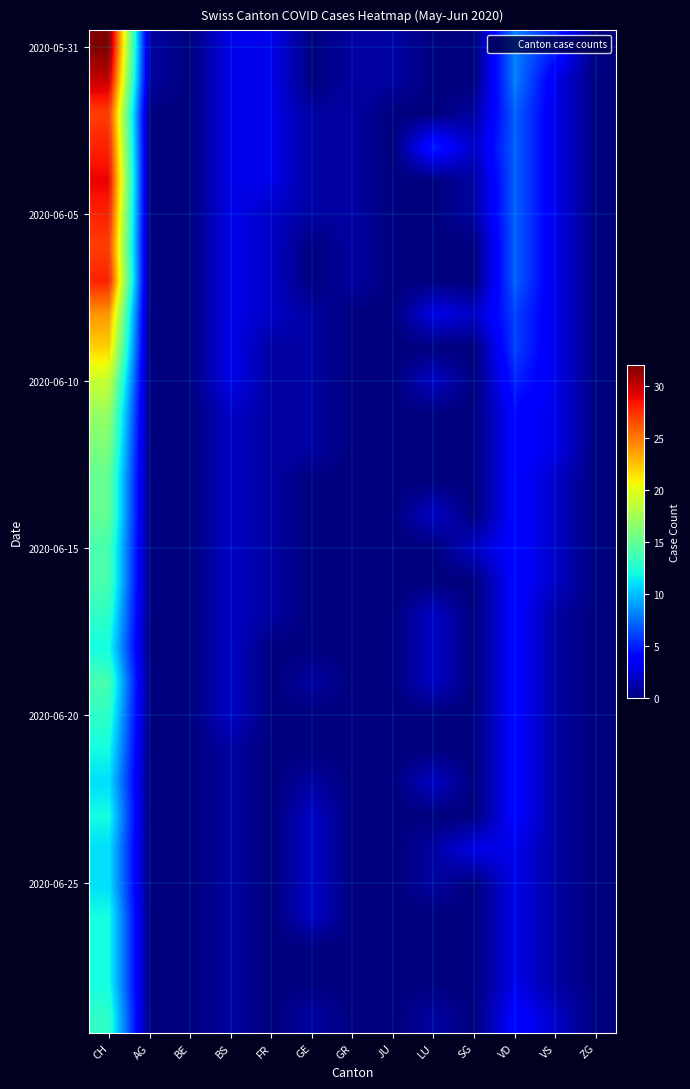

Which has a higher value, GR or VD?

VD